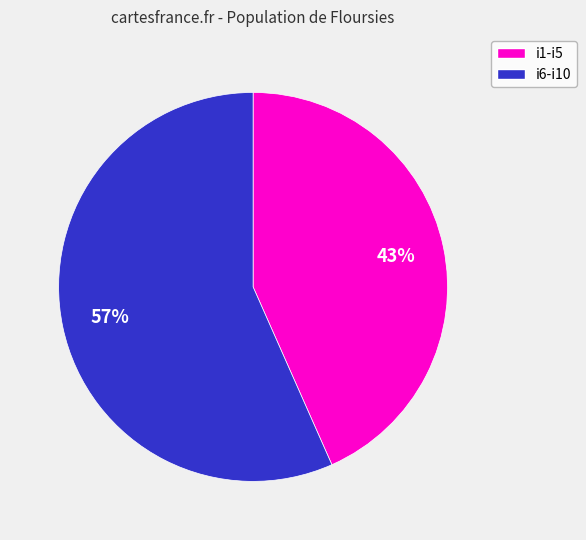

Is there any slice that represents more than half of the pie?

Yes